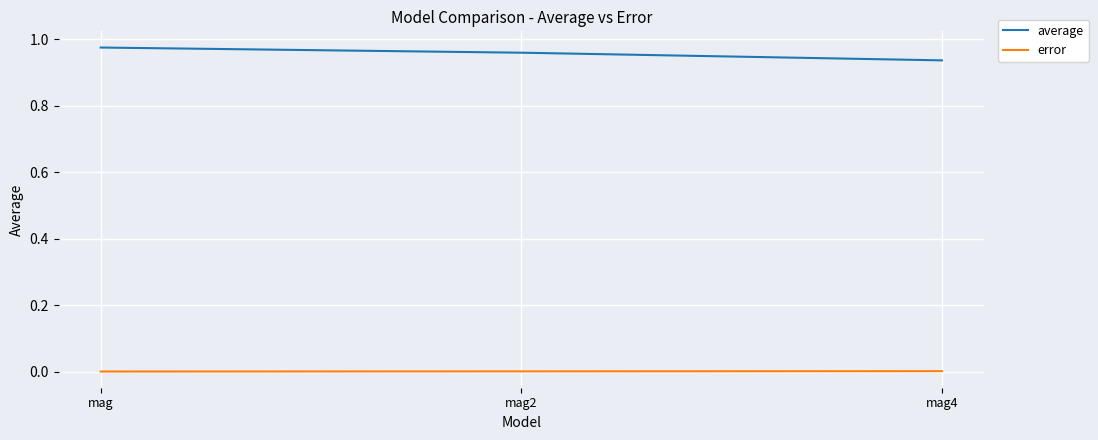

What are all the series names shown in the legend?

average, error